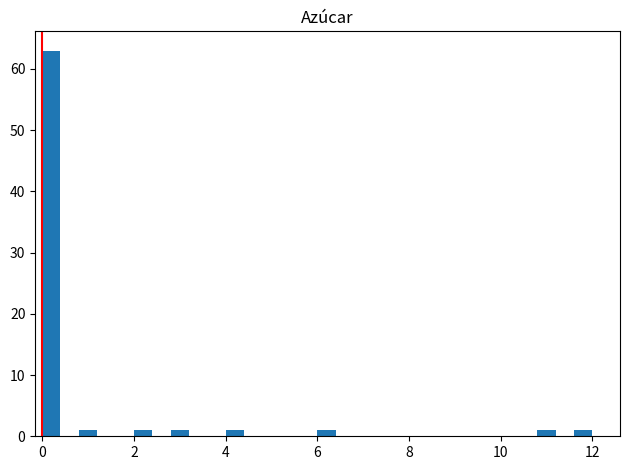

Around what value on the x-axis is the tallest bar? Give the approximate position of its centre, as read against the axis.

0.2